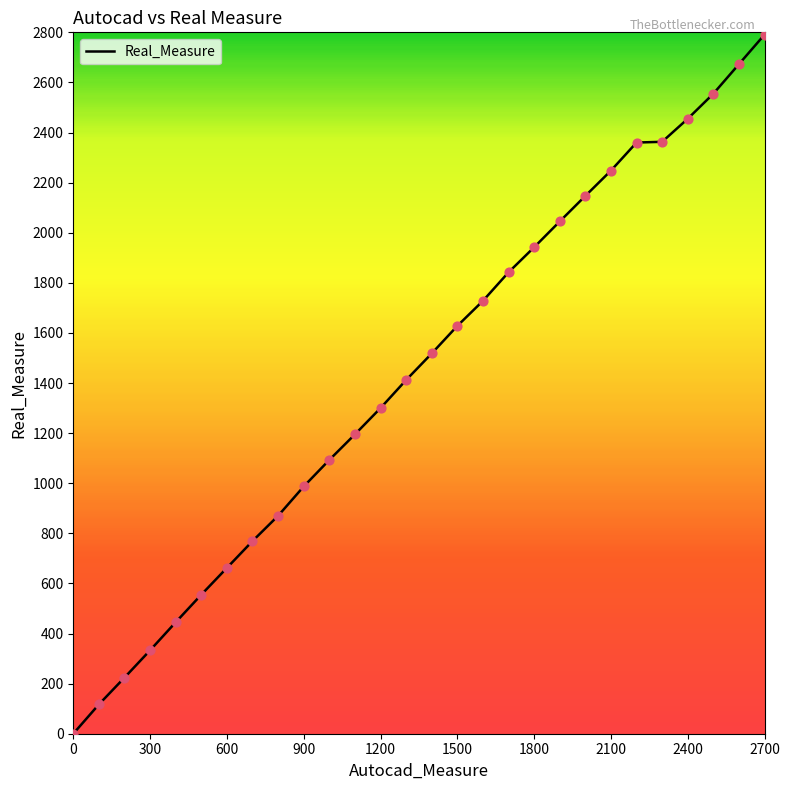

What is the difference between the maximum and minimum values?

2791